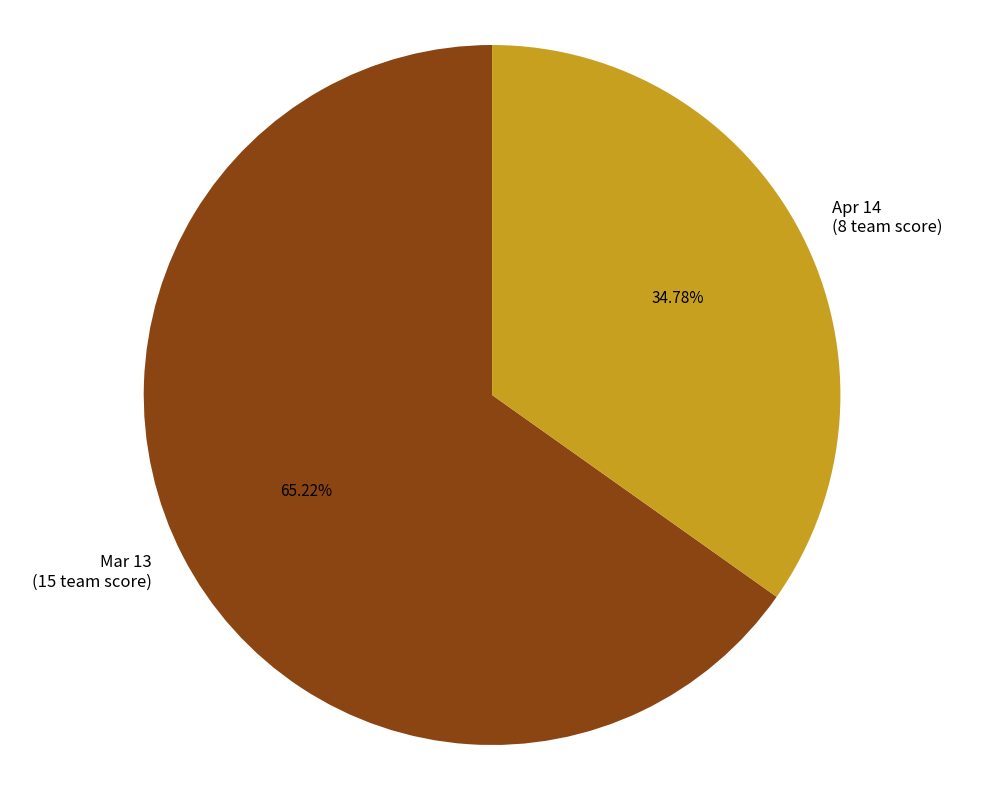

The Apr 14 slice represents 35% of the pie. True or false?

True